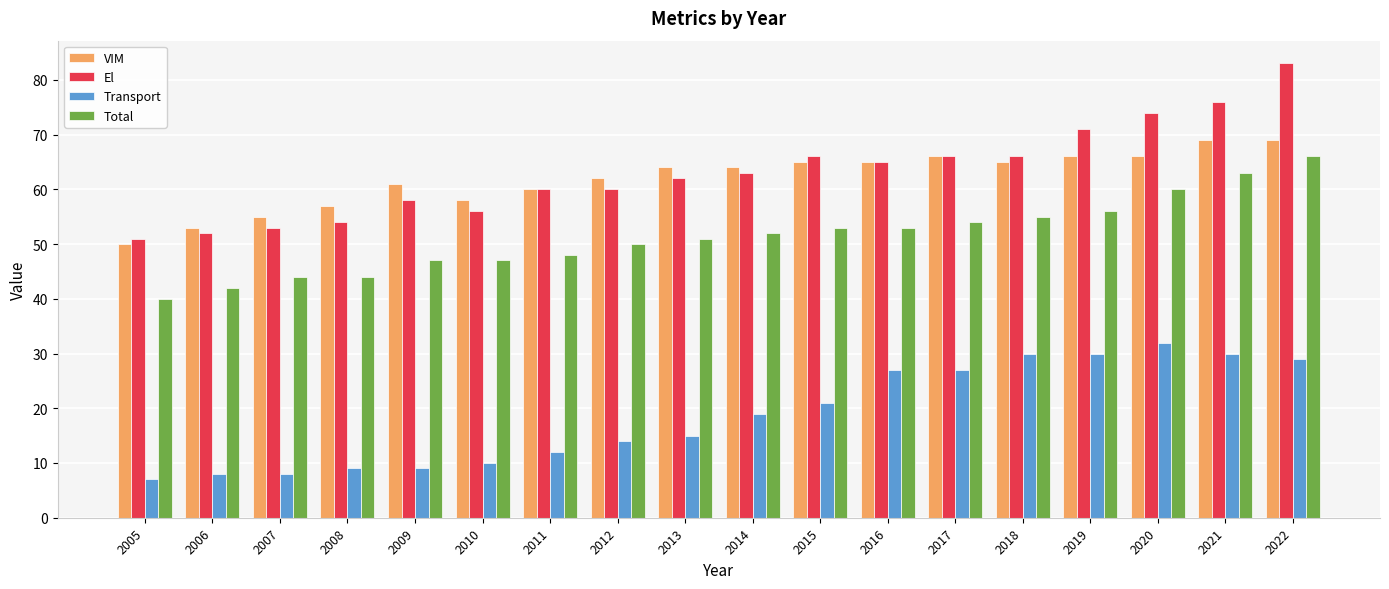

At which category is the sum across all series the highest?

2022